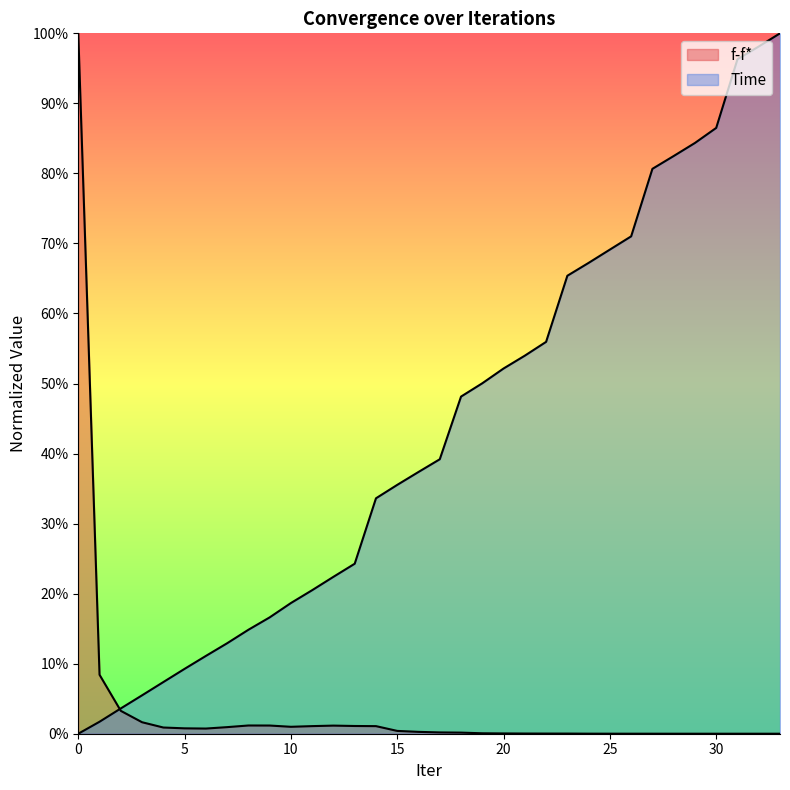

Between 10 and 32, which series saw the biggest shift?

Time